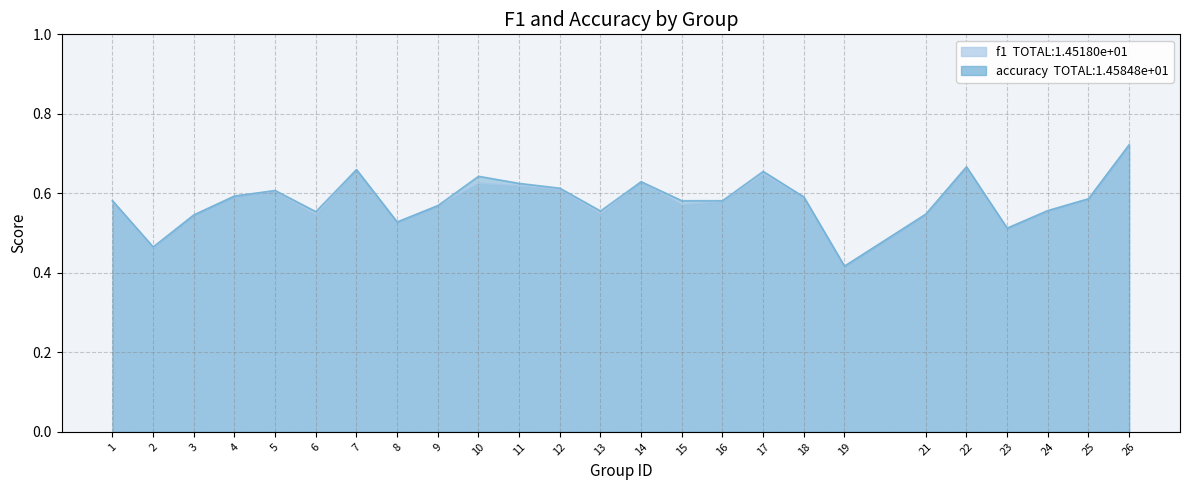

Count the f1 values in the range 0 to 1.

25